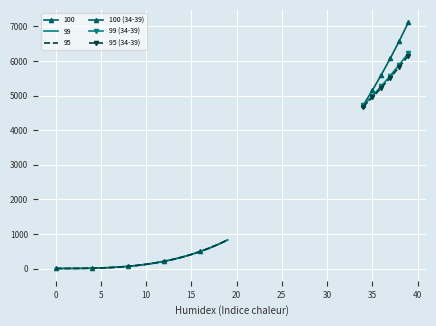

True or false: 99 (34-39) and 95 (34-39) intersect in this chart.

False